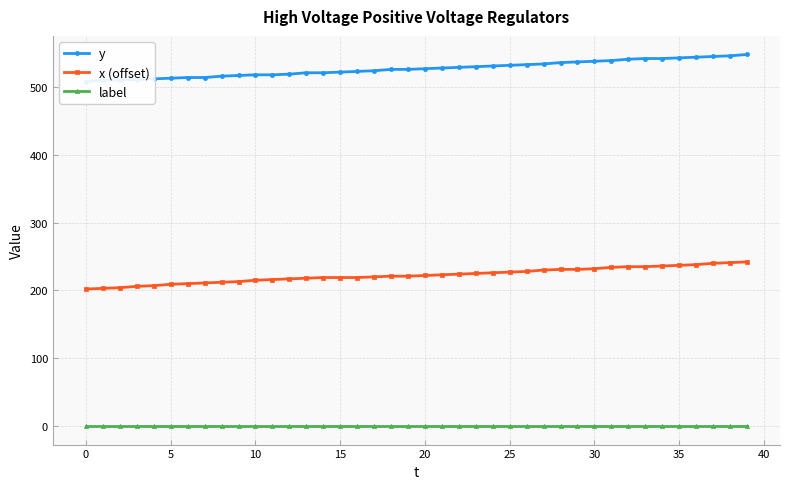

List the series in order of their overall mean, lowest first.

label, x (offset), y